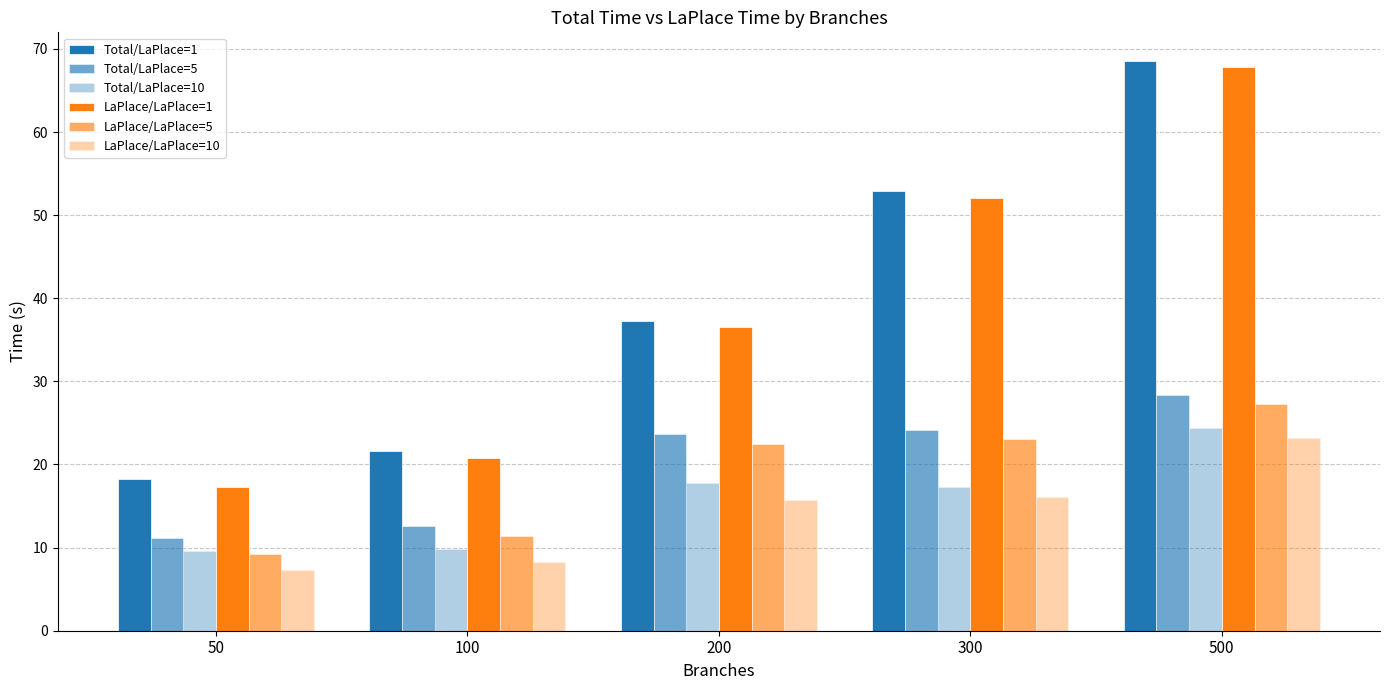

True or false: Total/LaPlace=1 has a value of 37.3 at 200.

True